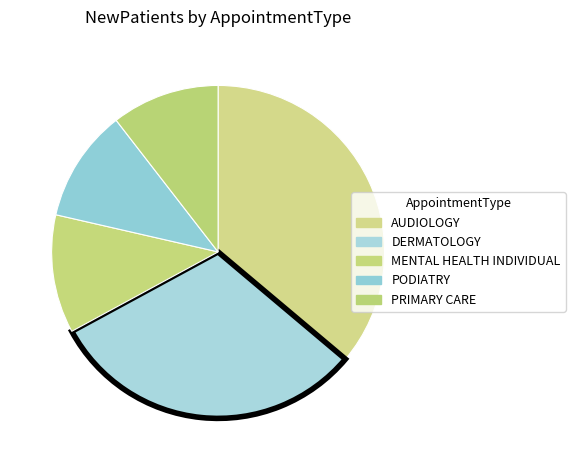

How many slices are in this pie chart?

5